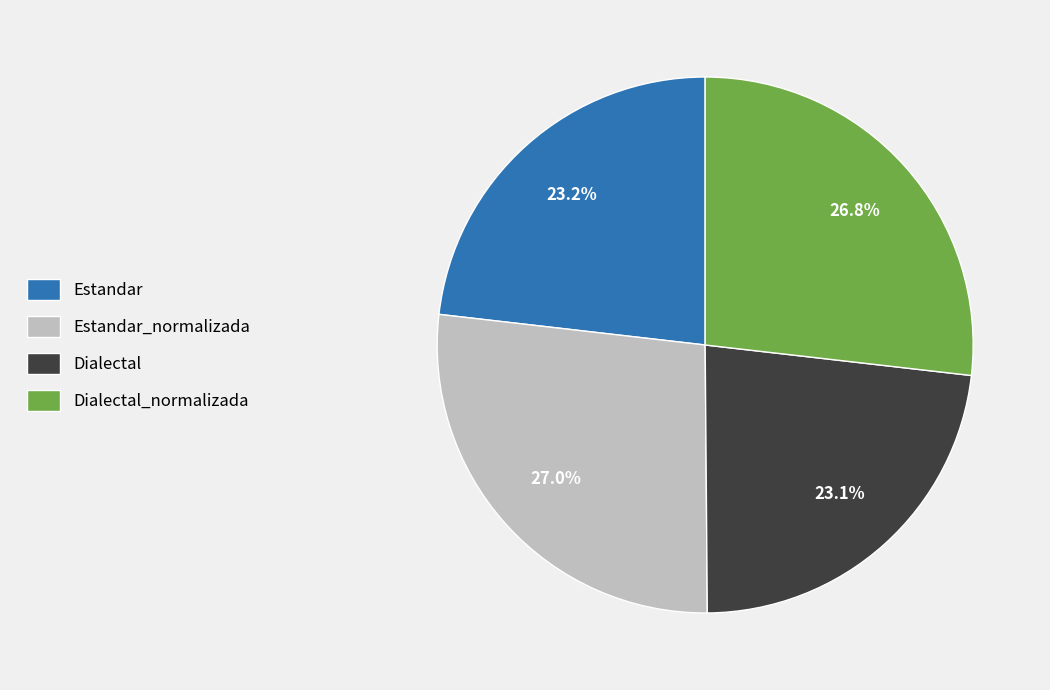

The Estandar slice represents 31% of the pie. True or false?

False